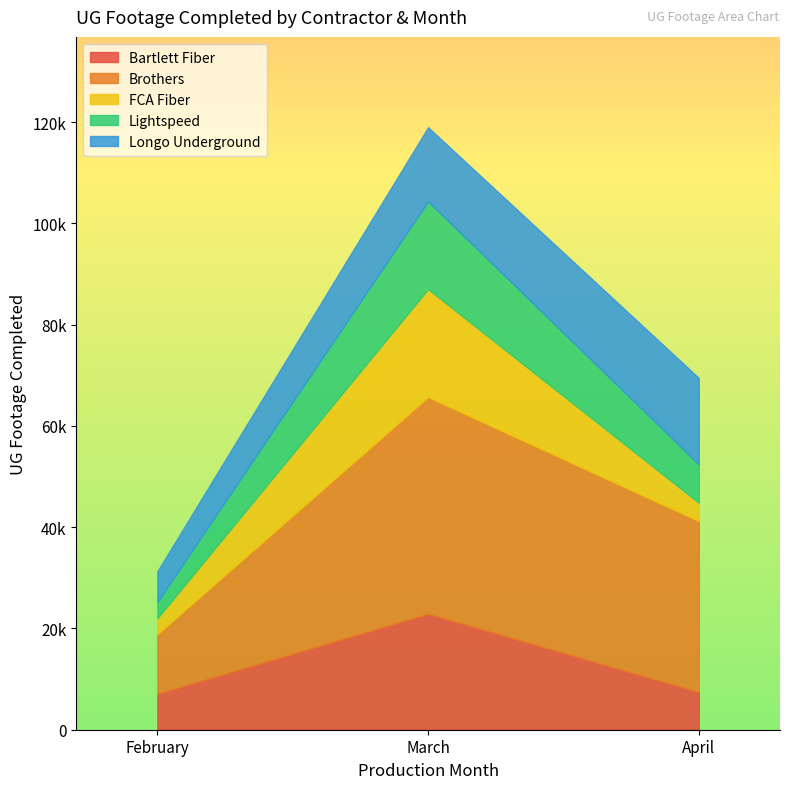

True or false: Bartlett Fiber has a value of 11768 at February.

False